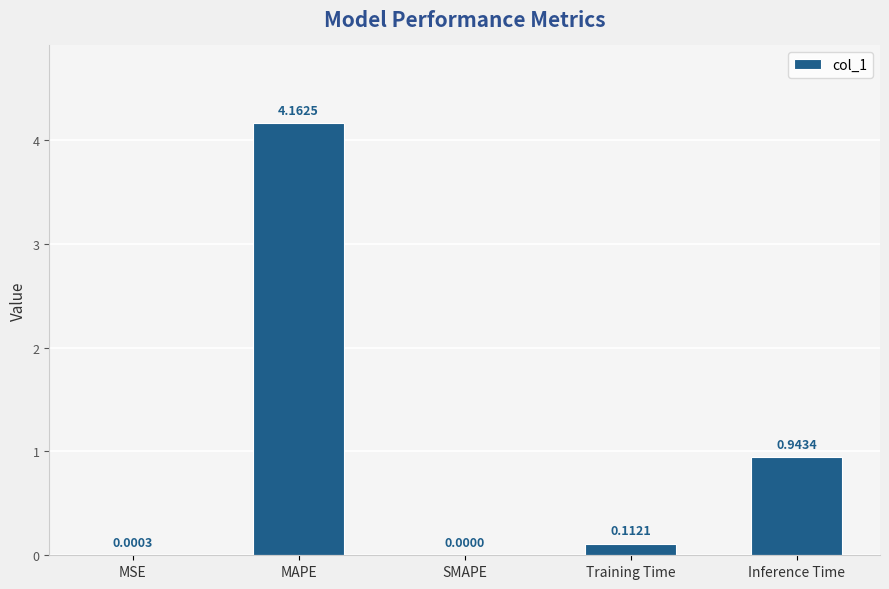

What is the sum of all values?

5.2